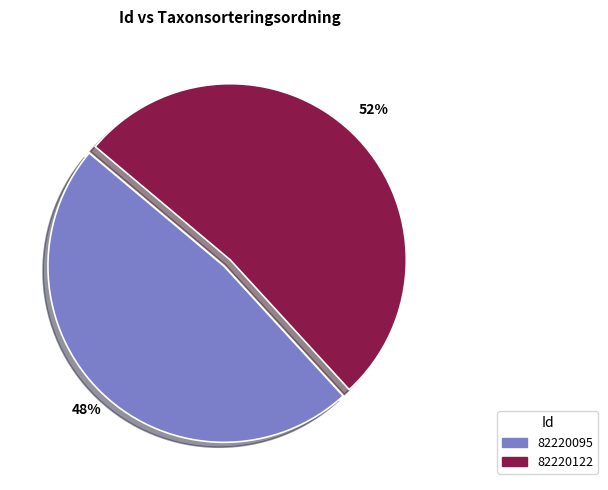

Approximately how many times larger is the value at 82220122 compared to 82220095?

1.1